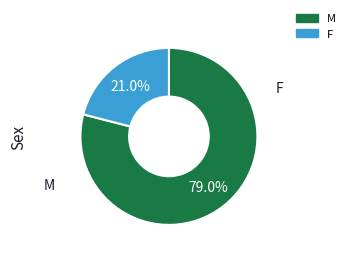

How many slices are in this pie chart?

2